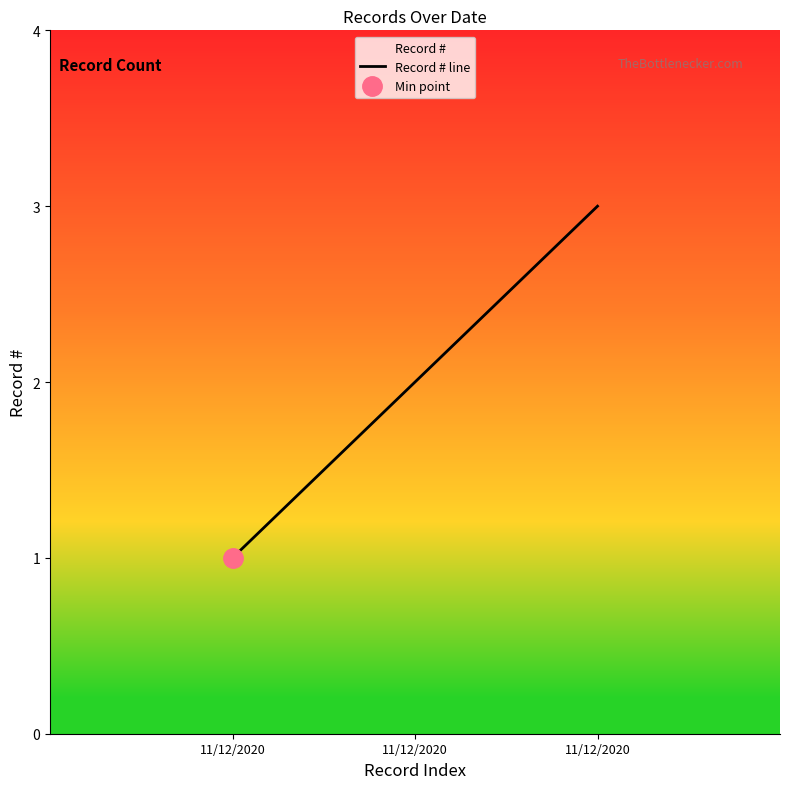

Reading left to right, what are all the values shown in this chart?

11/12/2020=1	11/12/2020=2	11/12/2020=3